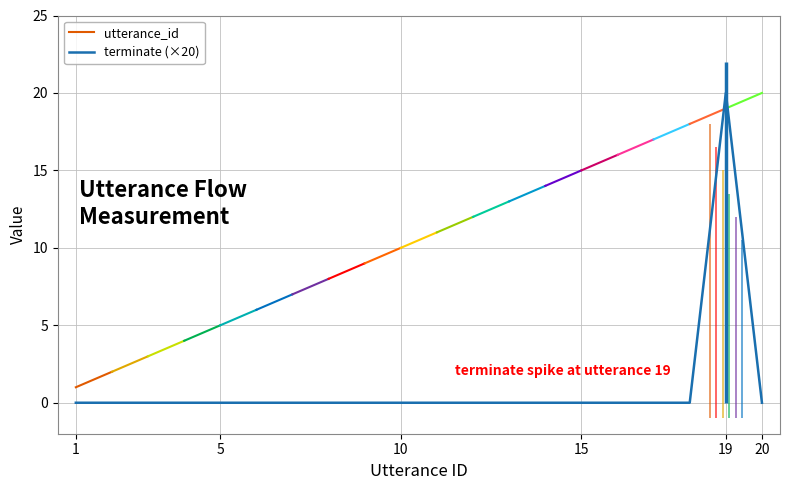

List the labels in order of value, largest first.

19, 1, 2, 3, 4, 5, 6, 7, 8, 9, 10, 11, 12, 13, 14, 15, 16, 17, 18, 20